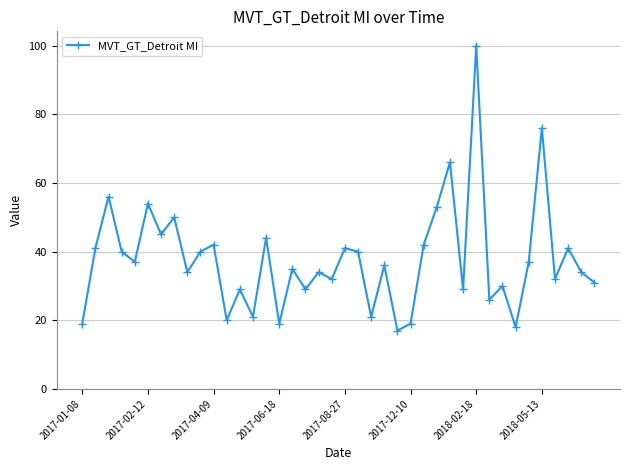

True or false: the data has more than 2 interior local peaks.

True